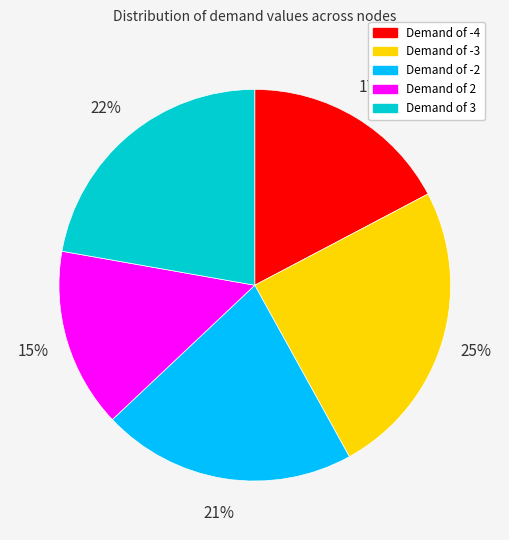

Which category has the smallest portion of the pie?

Demand of 2